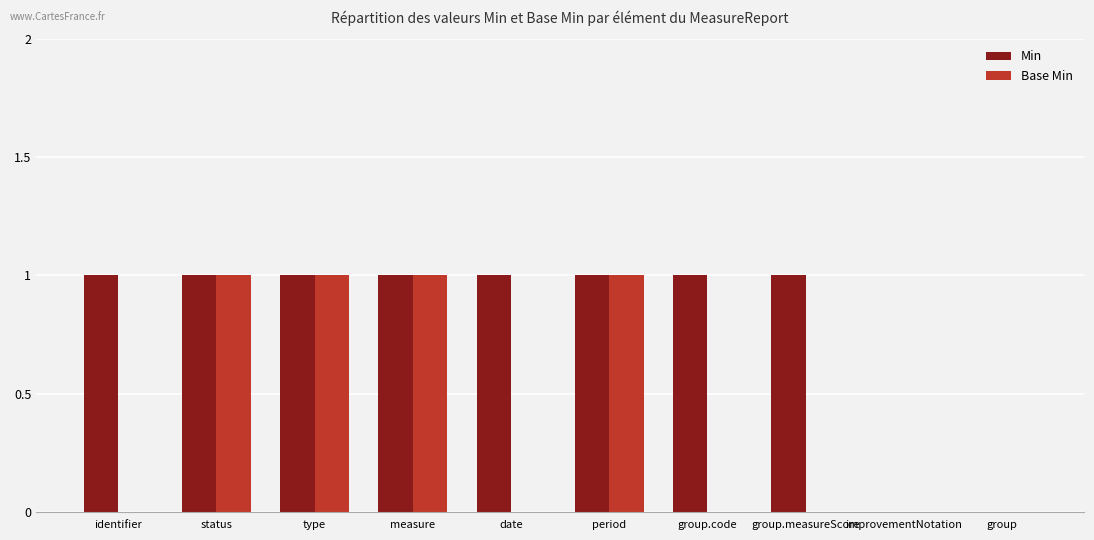

Is it true that Base Min equals 1 at type?

True